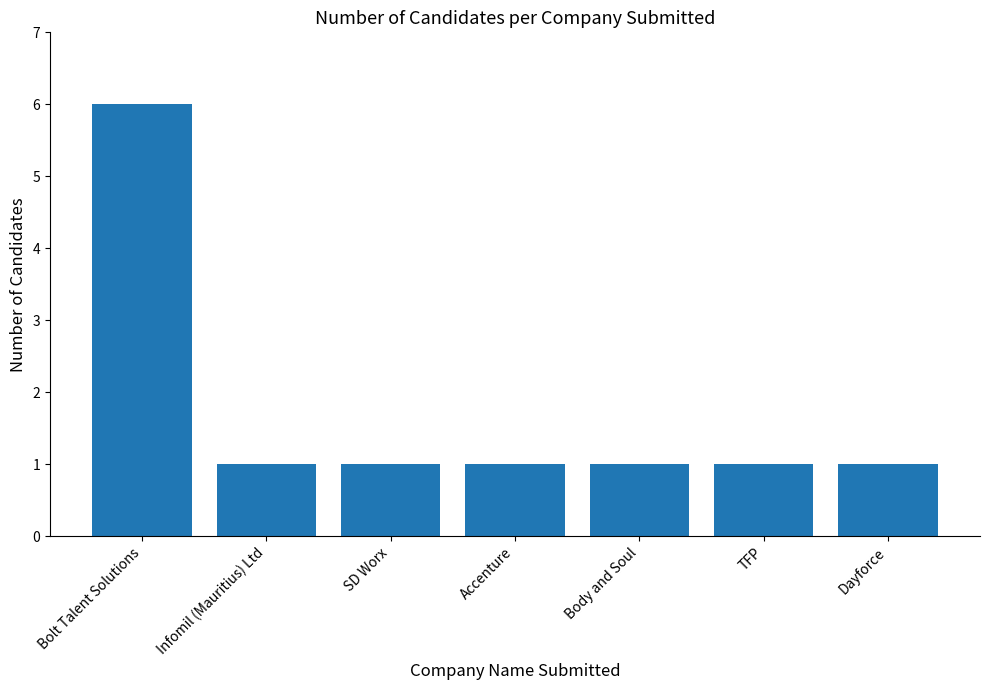

Approximately how many times larger is the value at TFP compared to Dayforce?

1.0